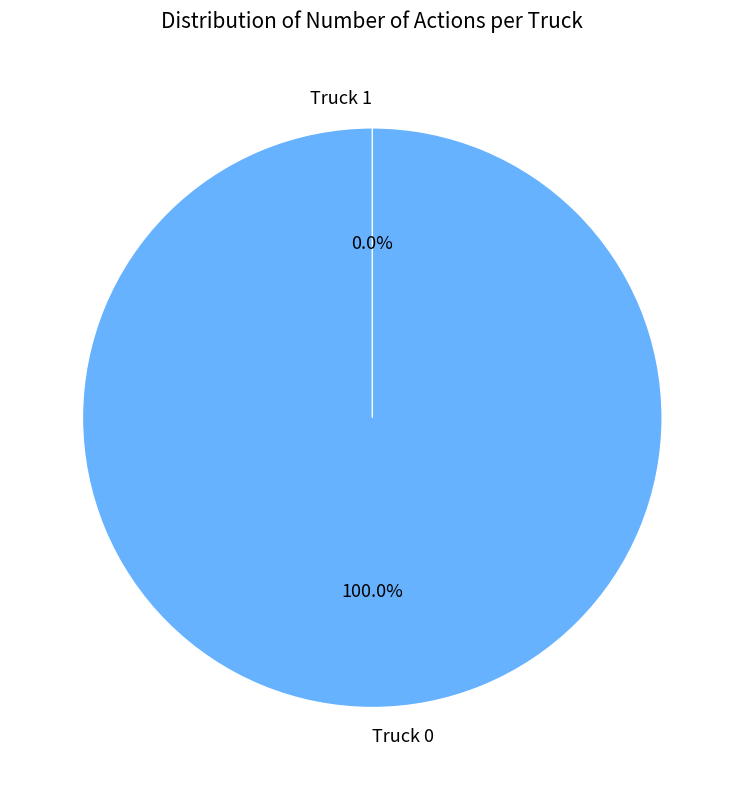

Count the number of slices in the pie.

2